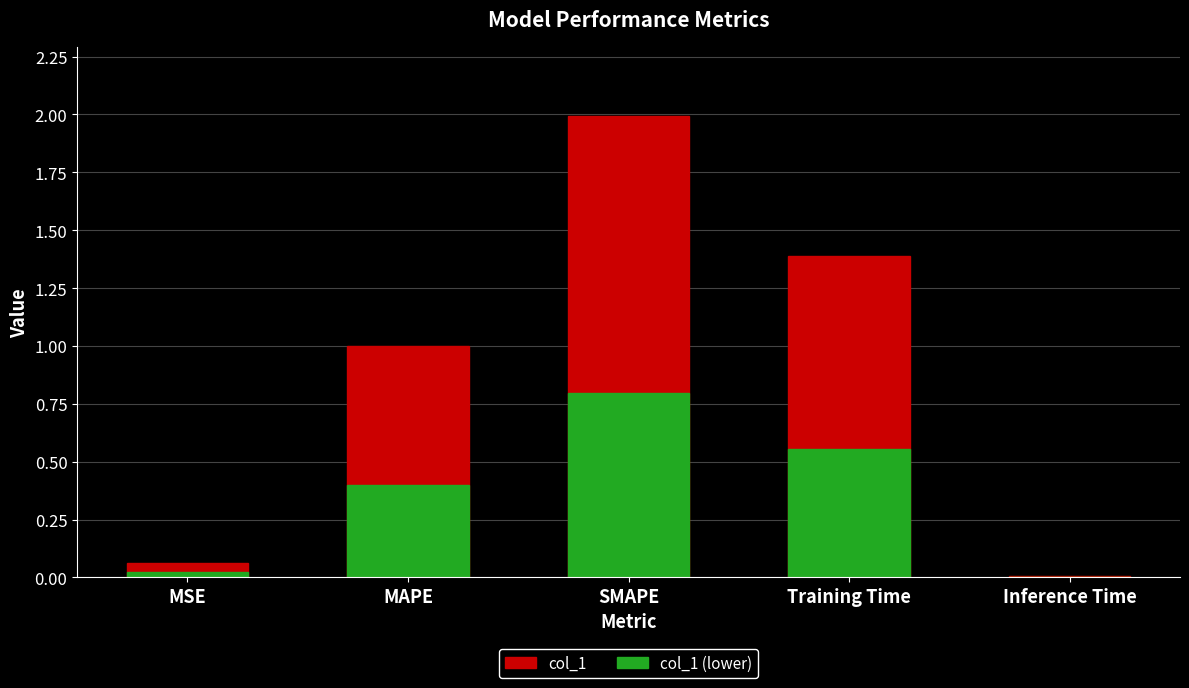

Rank the series by their average value, from lowest to highest.

col_1 (lower), col_1